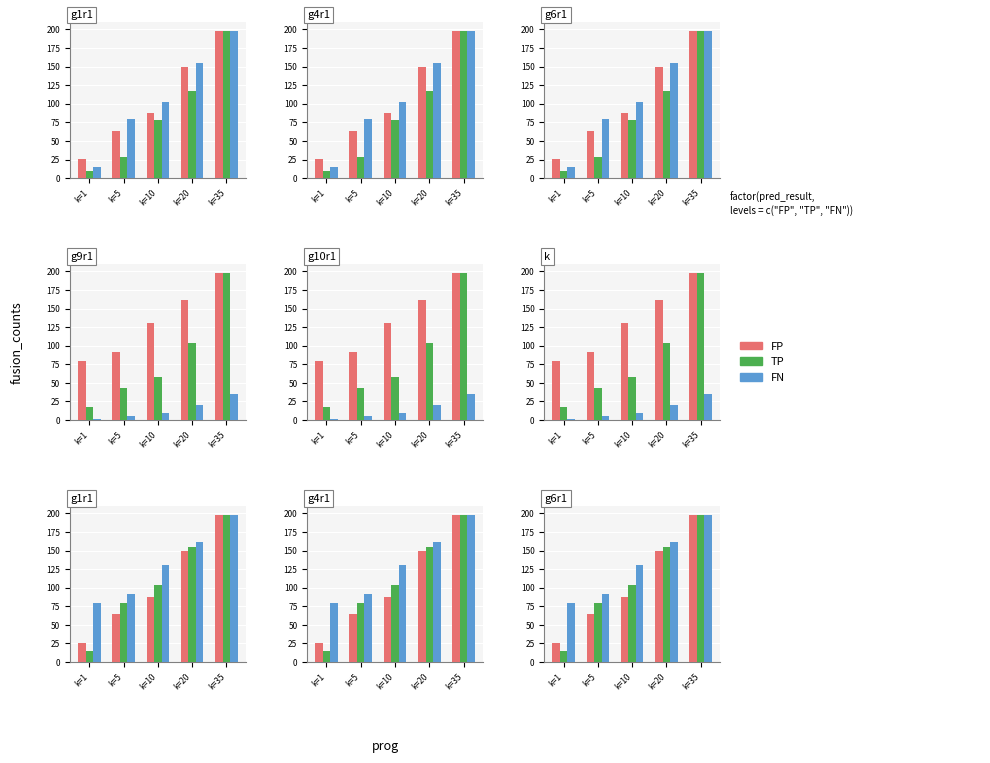

What is the value of the TP bar at the 5th from the left?

198